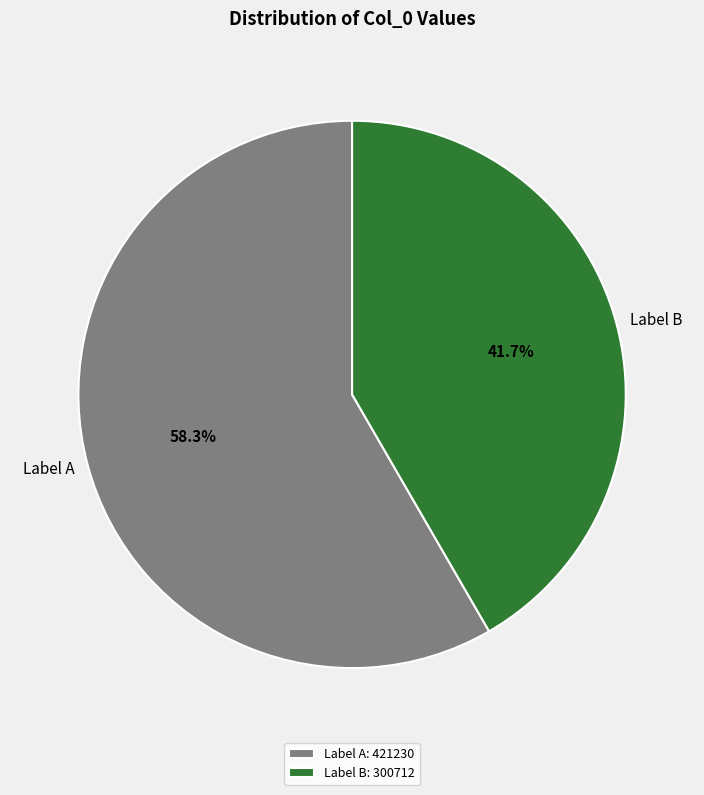

How many slices are in this pie chart?

2